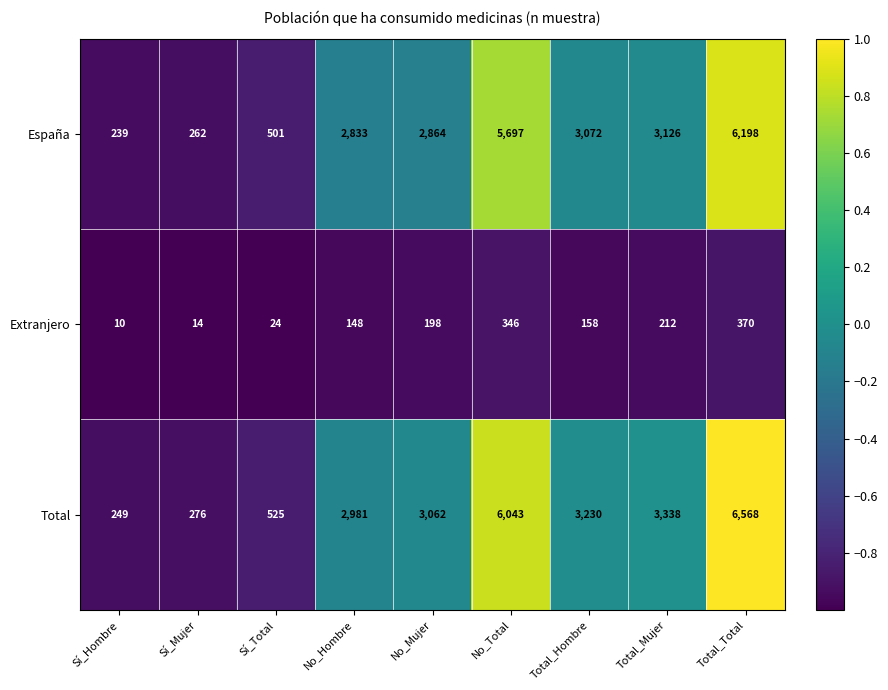

At which category is the sum across all series the highest?

Total_Total